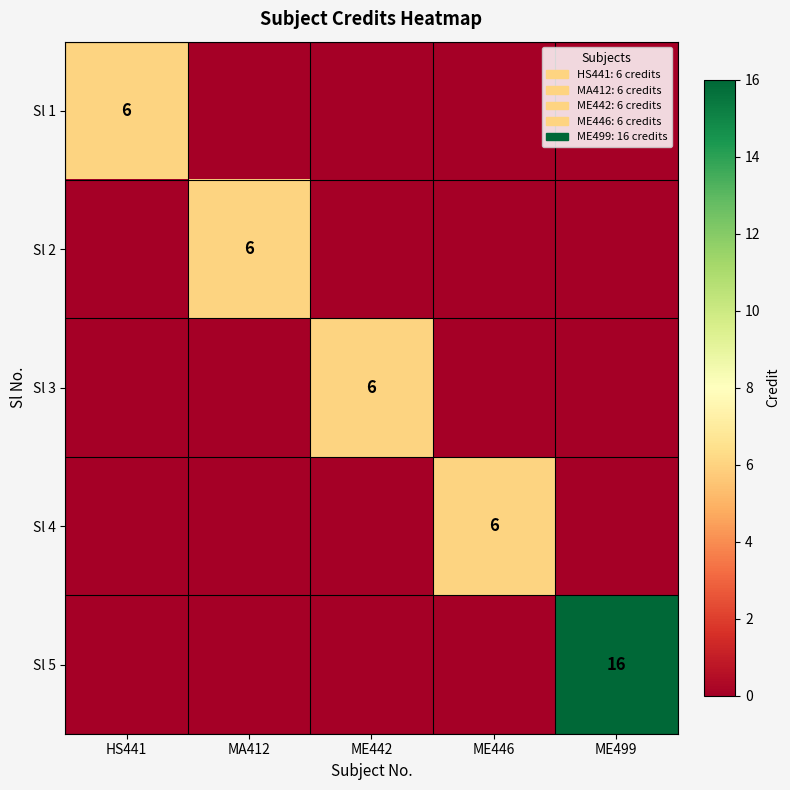

The Sl 4 series shows 6 at ME446. True or false?

True